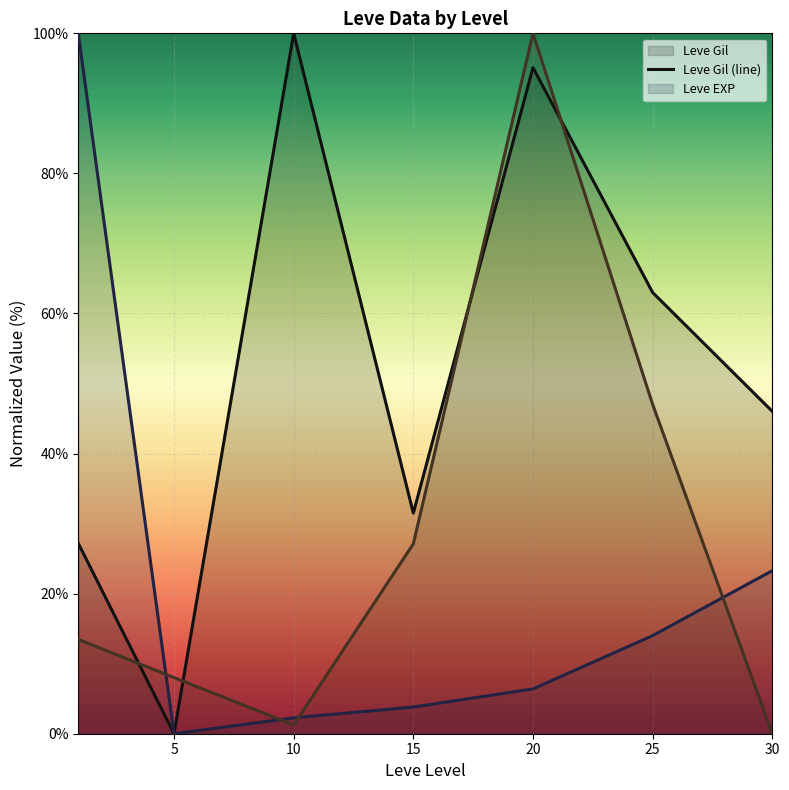

How many times do Leve Gil (line) and currentAveragePrice (line) cross each other?

4